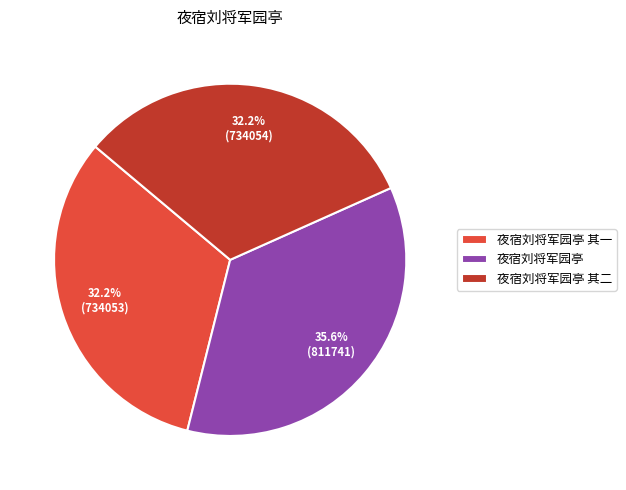

Between 夜宿刘将军园亭 其二 and 夜宿刘将军园亭, which is larger?

夜宿刘将军园亭